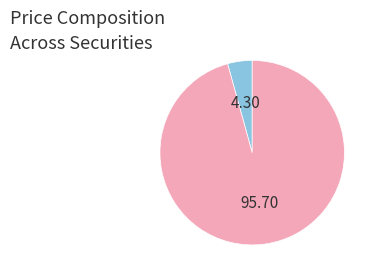

Does any single category account for the majority?

Yes